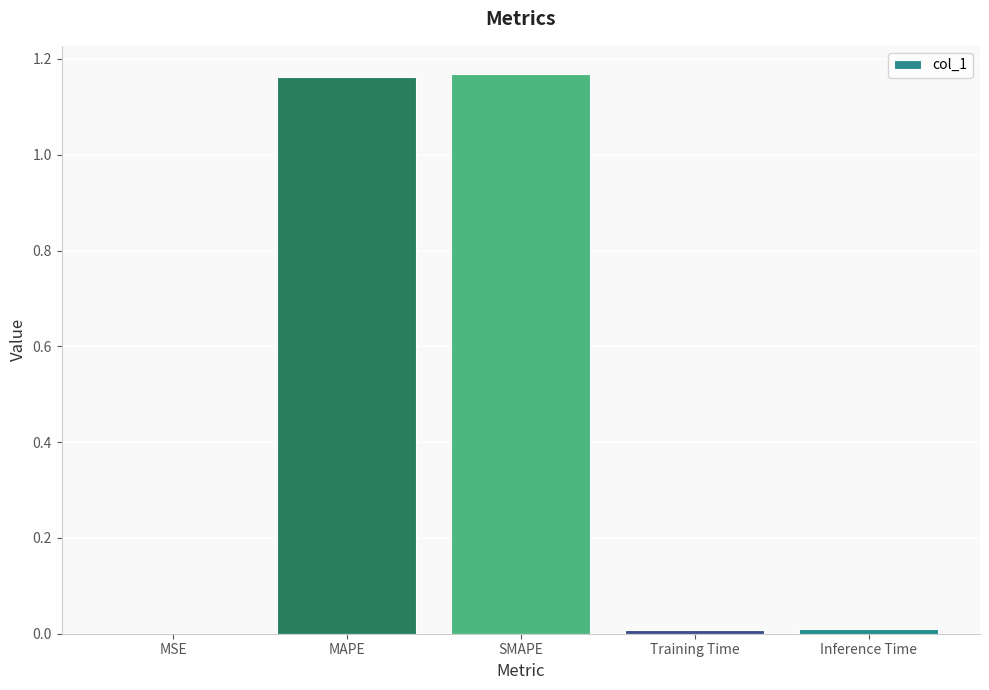

Is it true that the value at Inference Time is 0.0?

True